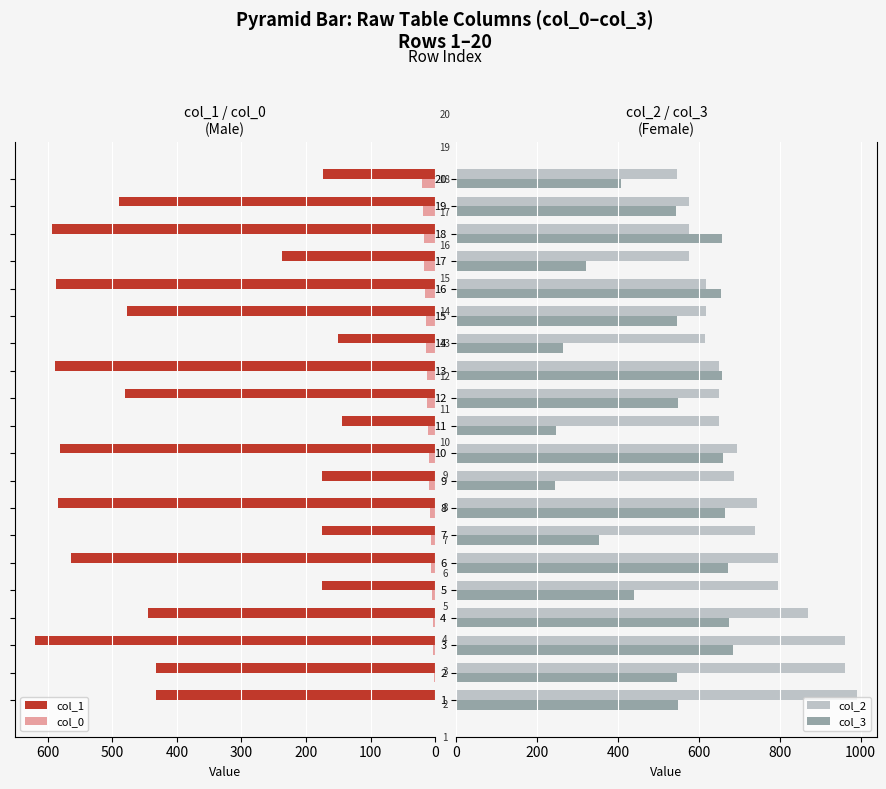

What is the highest value of the col_2 series?

990